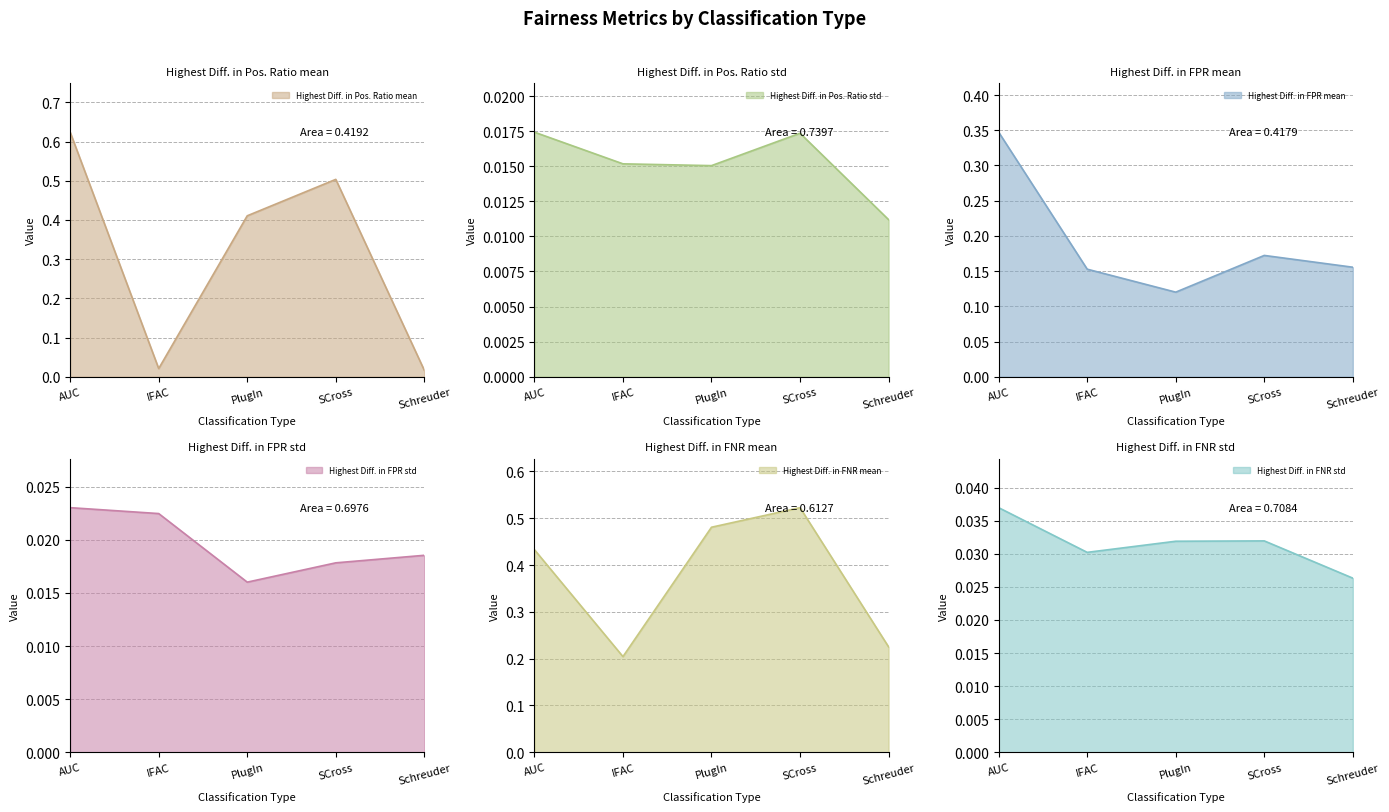

Reading left to right, list all the values displayed in this chart.

Highest Diff. in Pos. Ratio mean: AUC=0.6	IFAC=0.0	PlugIn=0.4	SCross=0.5	Schreuder=0.0
Highest Diff. in Pos. Ratio std: AUC=0.0	IFAC=0.0	PlugIn=0.0	SCross=0.0	Schreuder=0.0
Highest Diff. in FPR mean: AUC=0.3	IFAC=0.2	PlugIn=0.1	SCross=0.2	Schreuder=0.2
Highest Diff. in FPR std: AUC=0.0	IFAC=0.0	PlugIn=0.0	SCross=0.0	Schreuder=0.0
Highest Diff. in FNR mean: AUC=0.4	IFAC=0.2	PlugIn=0.5	SCross=0.5	Schreuder=0.2
Highest Diff. in FNR std: AUC=0.0	IFAC=0.0	PlugIn=0.0	SCross=0.0	Schreuder=0.0